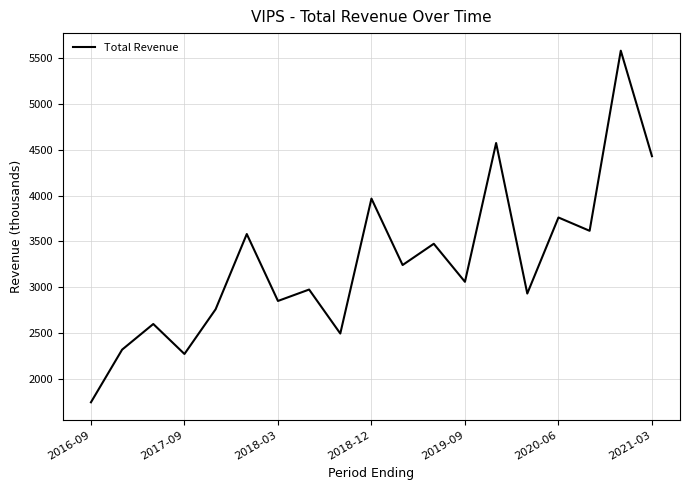

What is the minimum value shown in the chart?

1745.5